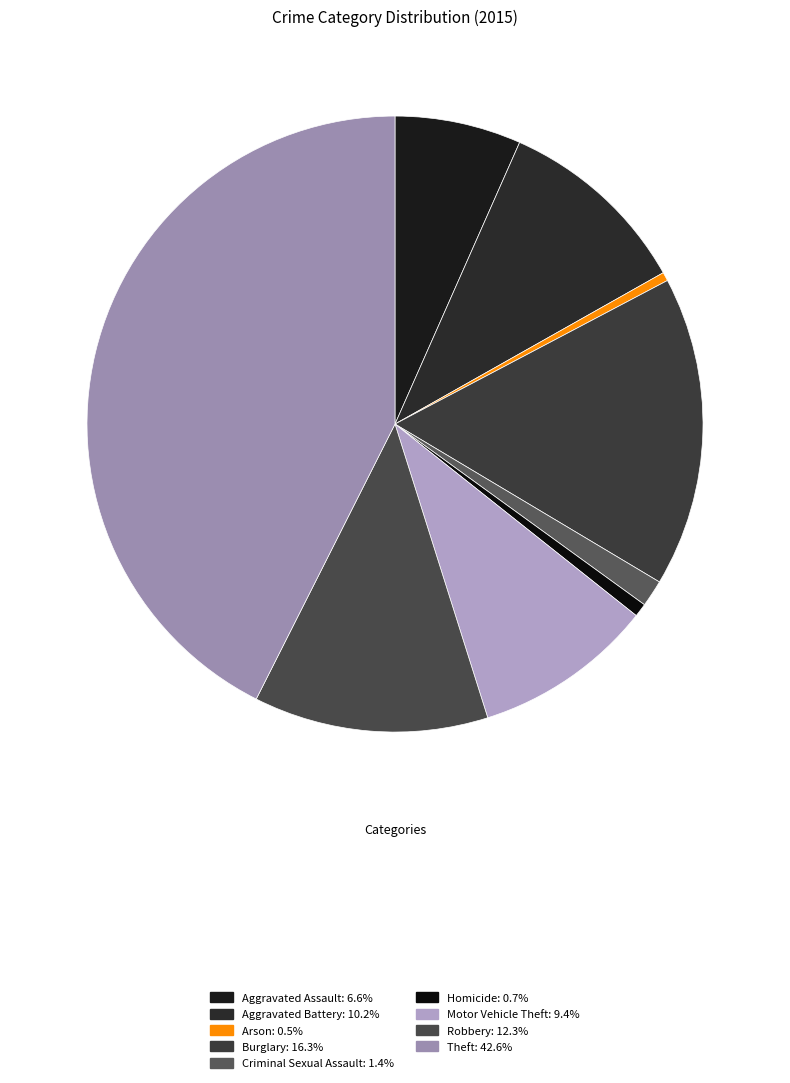

How many segments does this pie chart have?

9